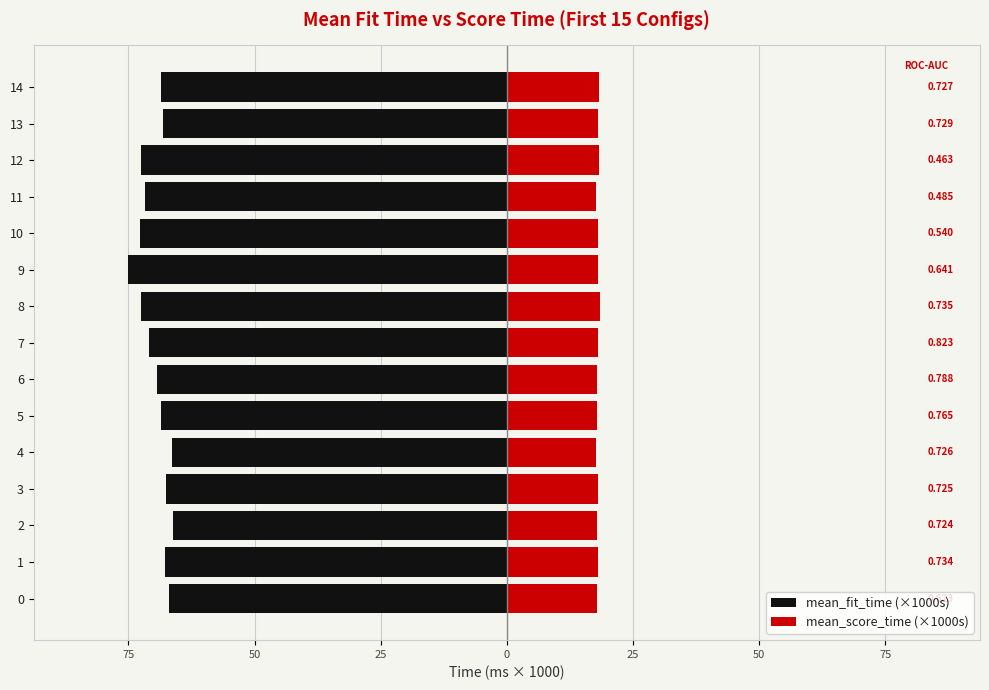

Read the mean_score_time (×1000s) value at 9.

18.0